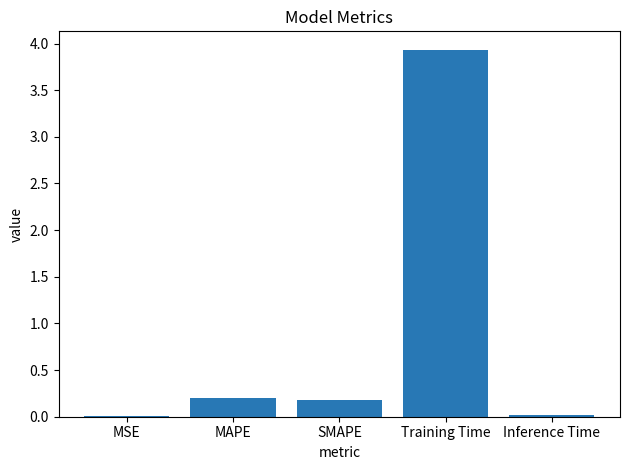

What is the maximum value shown in the chart?

3.9